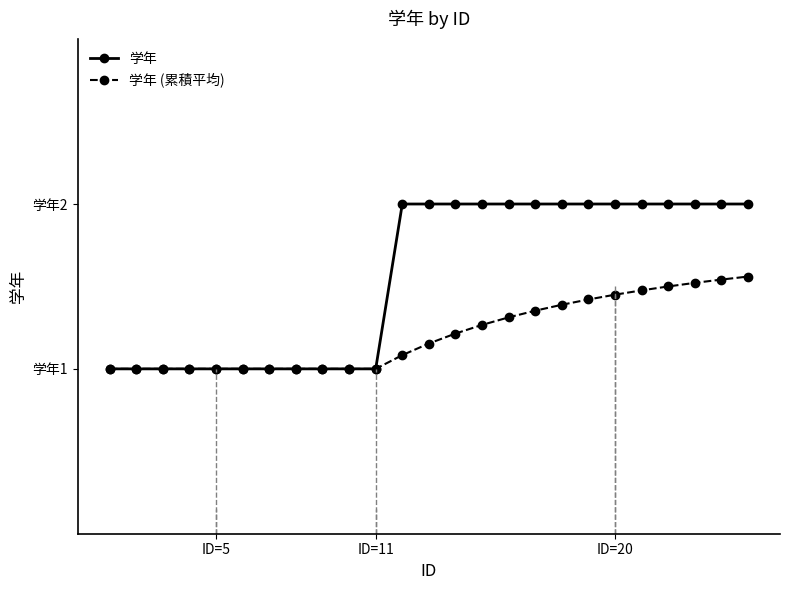

Count the 学年 (累積平均) values in the range 1 to 2.

25